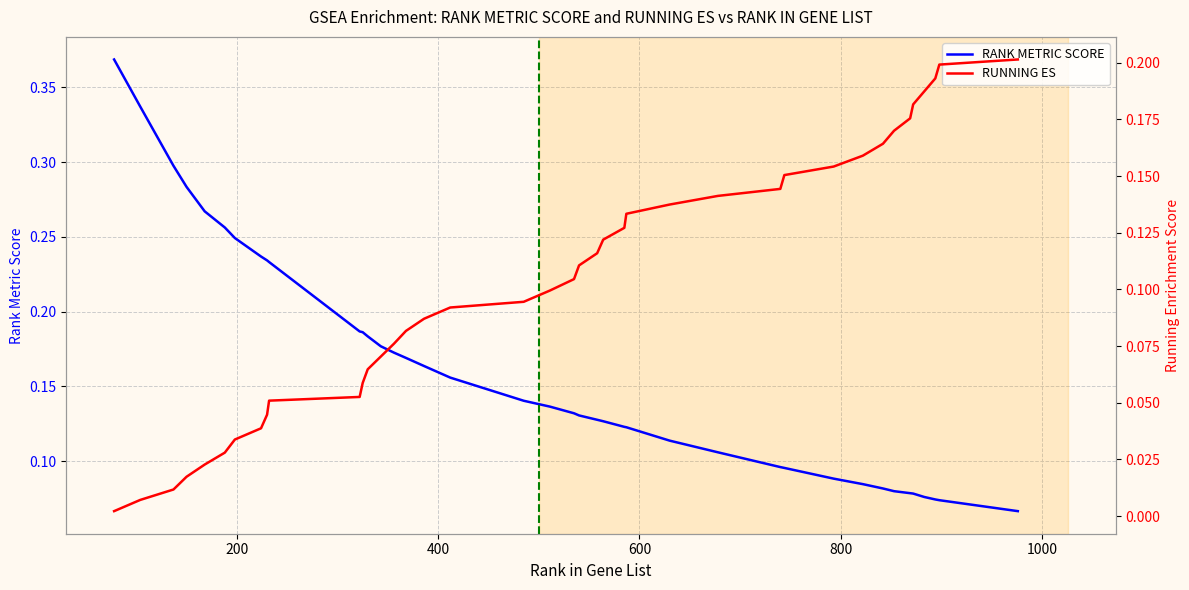

Reading left to right, what are all the values shown in this chart?

RANK METRIC SCORE: 0.4	0.3	0.3	0.3	0.3	0.3	0.2	0.2	0.2	0.2	0.2	0.2	0.2	0.2	0.2	0.2	0.2	0.2	0.1	0.1	0.1	0.1	0.1	0.1	0.1	0.1	0.1	0.1	0.1	0.1	0.1	0.1	0.1	0.1	0.1	0.1	0.1	0.1	0.1	0.1
RUNNING ES: 0.0	0.0	0.0	0.0	0.0	0.0	0.0	0.0	0.0	0.1	0.1	0.1	0.1	0.1	0.1	0.1	0.1	0.1	0.1	0.1	0.1	0.1	0.1	0.1	0.1	0.1	0.1	0.1	0.1	0.2	0.2	0.2	0.2	0.2	0.2	0.2	0.2	0.2	0.2	0.2